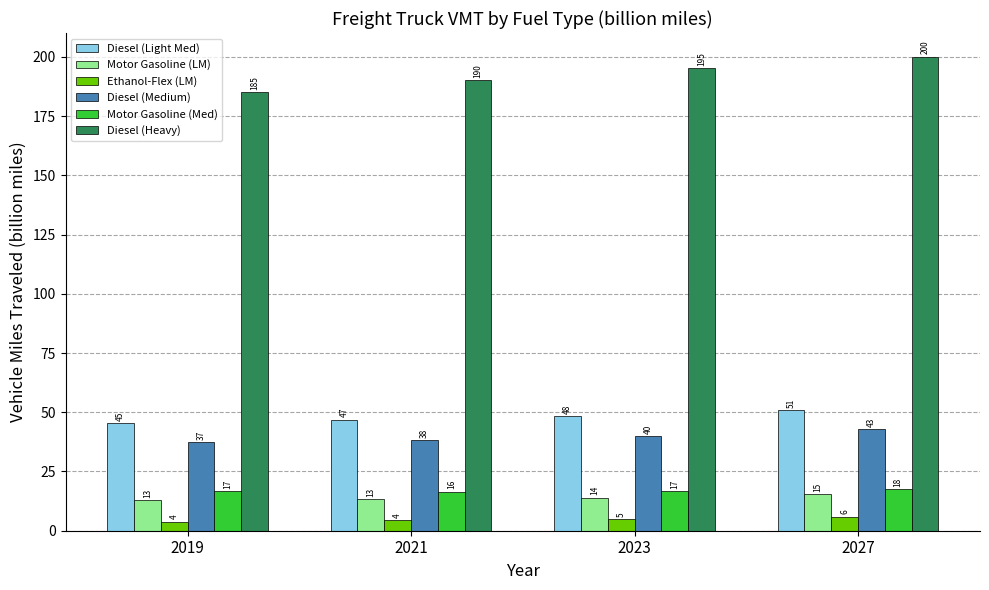

What is the difference between the Diesel (Light Med) values at 2023 and 2019?

3.0